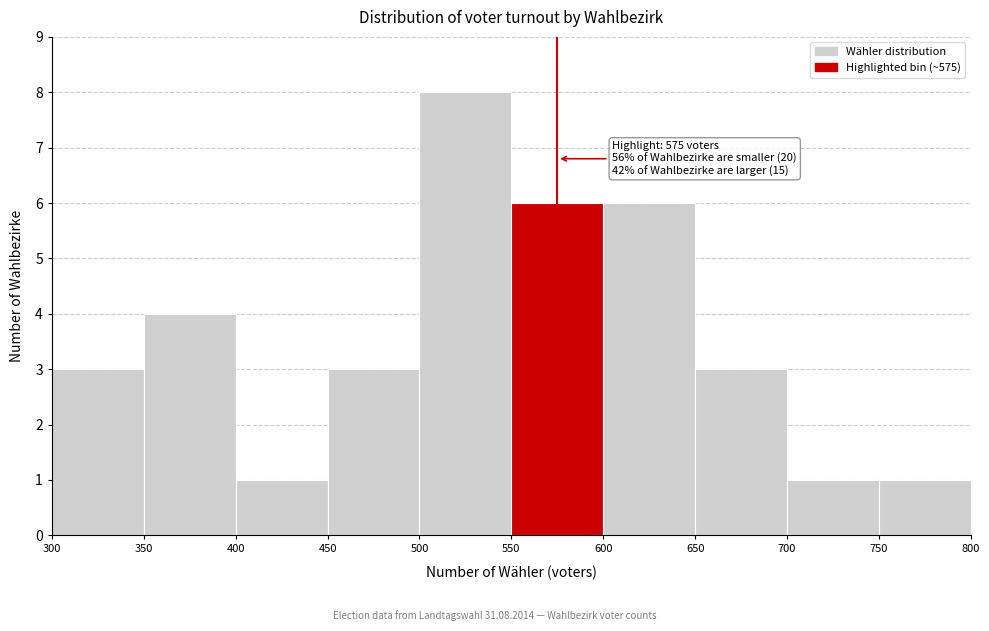

Over which range of the x-axis is the bar tallest?

500 to 550